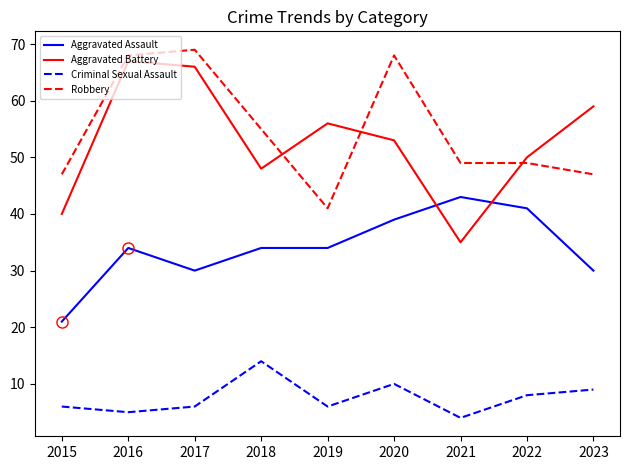

What is the difference between the Robbery values at 2020 and 2019?

27